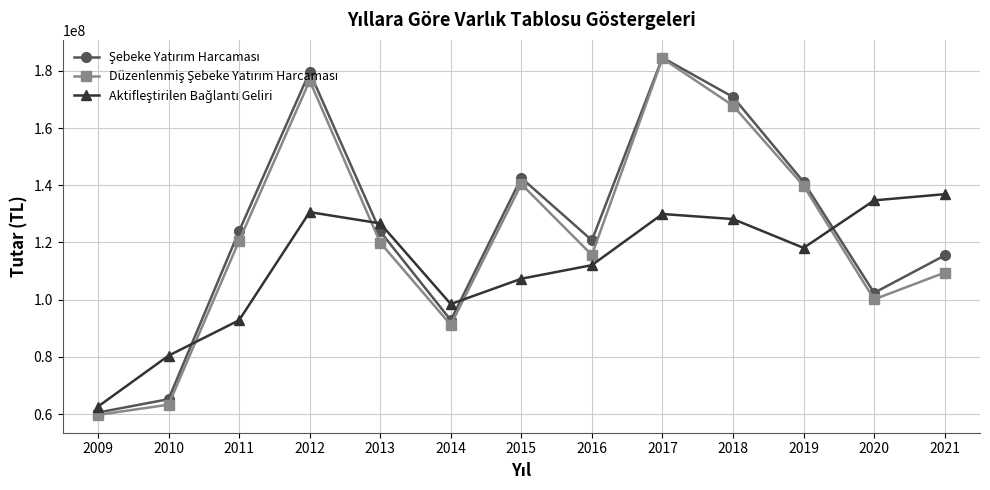

What is the spread (max minus min) of values at 2010?

17140948